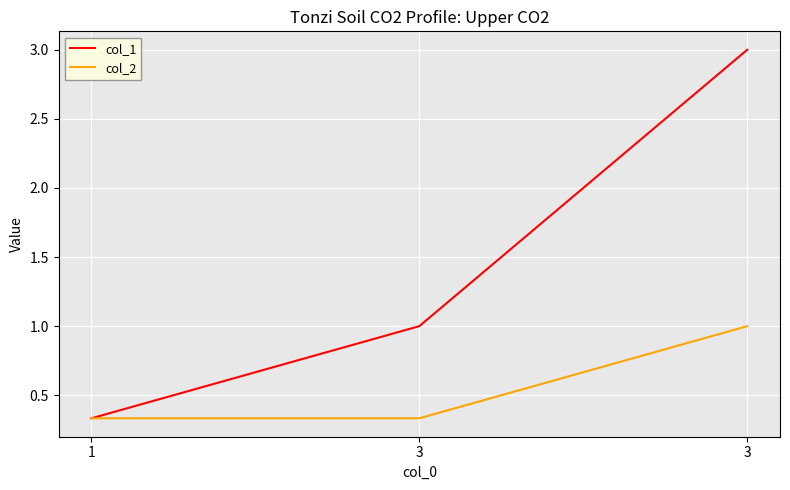

The value of col_2 at 1 is 0.2. True or false?

False